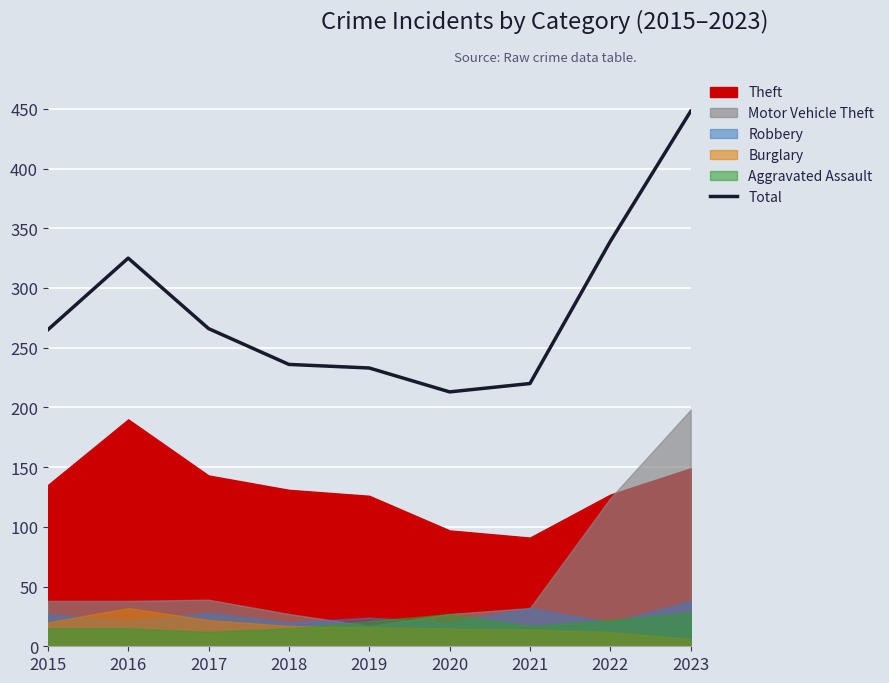

What is the sum of all values?

2545